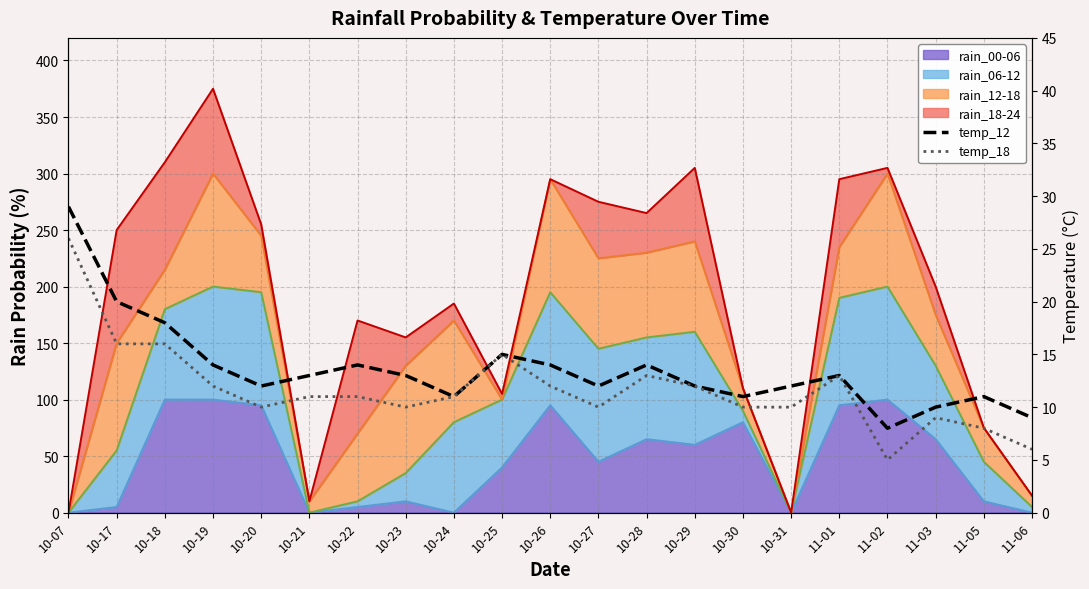

True or false: temp_12 and temp_18 cross at least once.

False